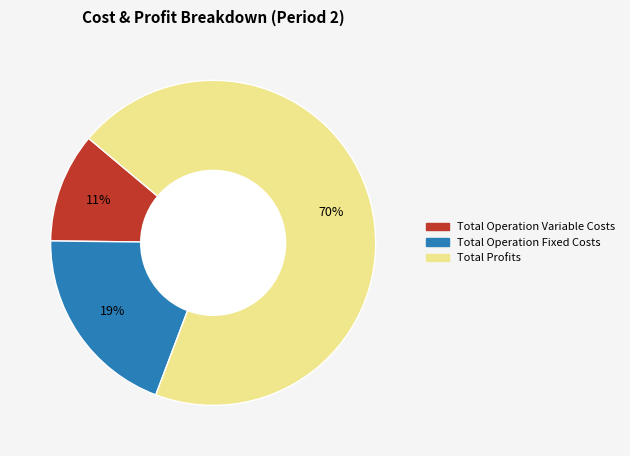

Does any single category account for the majority?

Yes